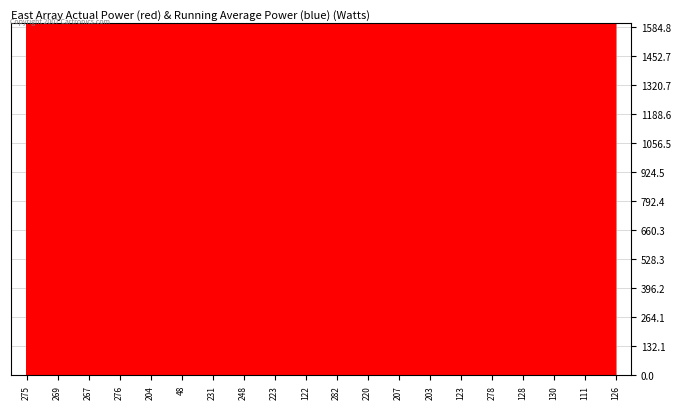

How many data points are less than 118563?

10